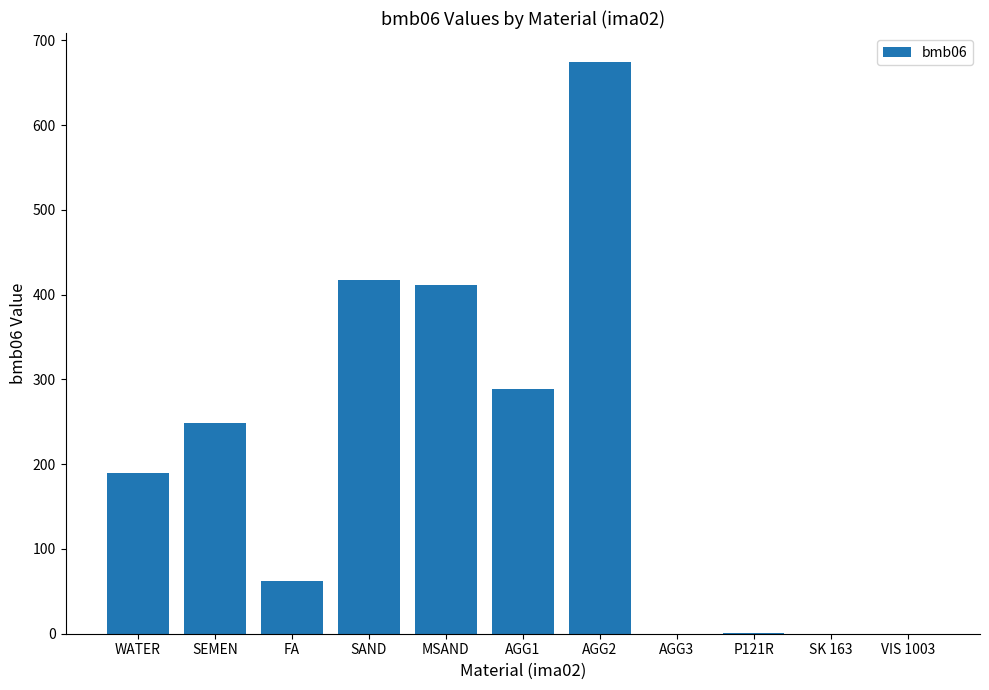

True or false: the data shows 1060.9 at AGG2.

False